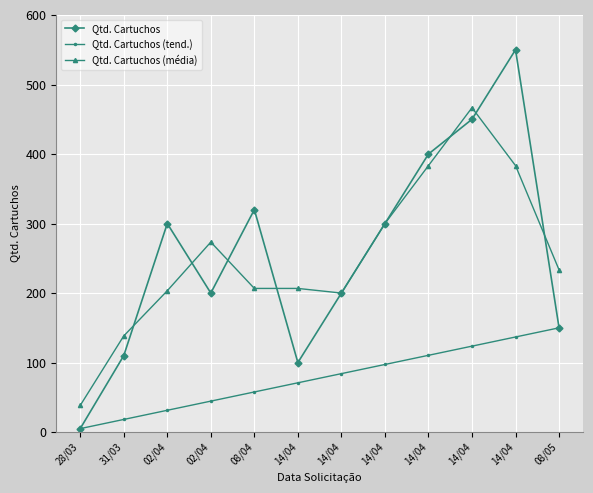

What is the lowest value of the Qtd. Cartuchos (média) series?

38.3